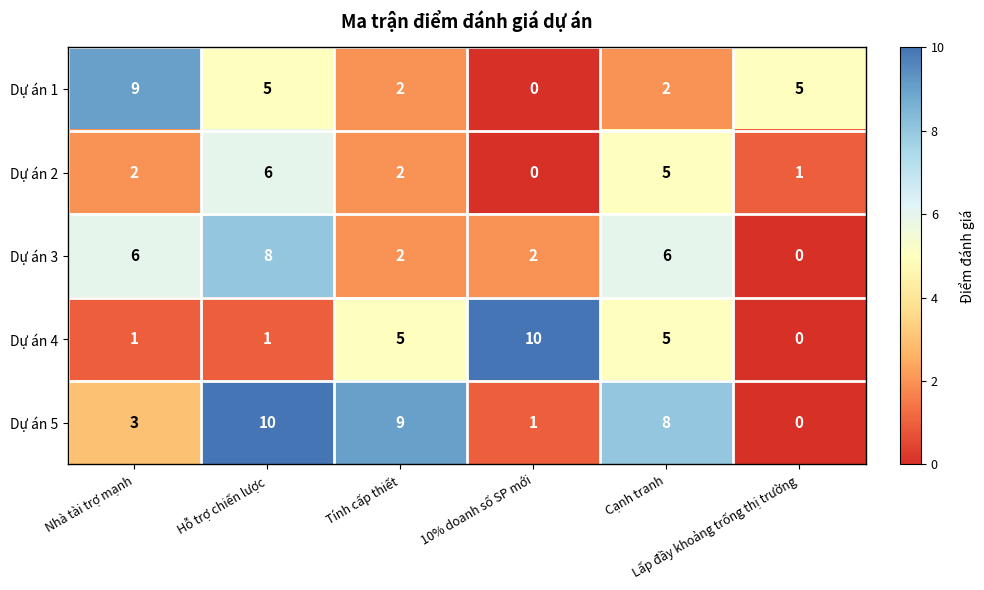

What is the greatest value displayed?

10